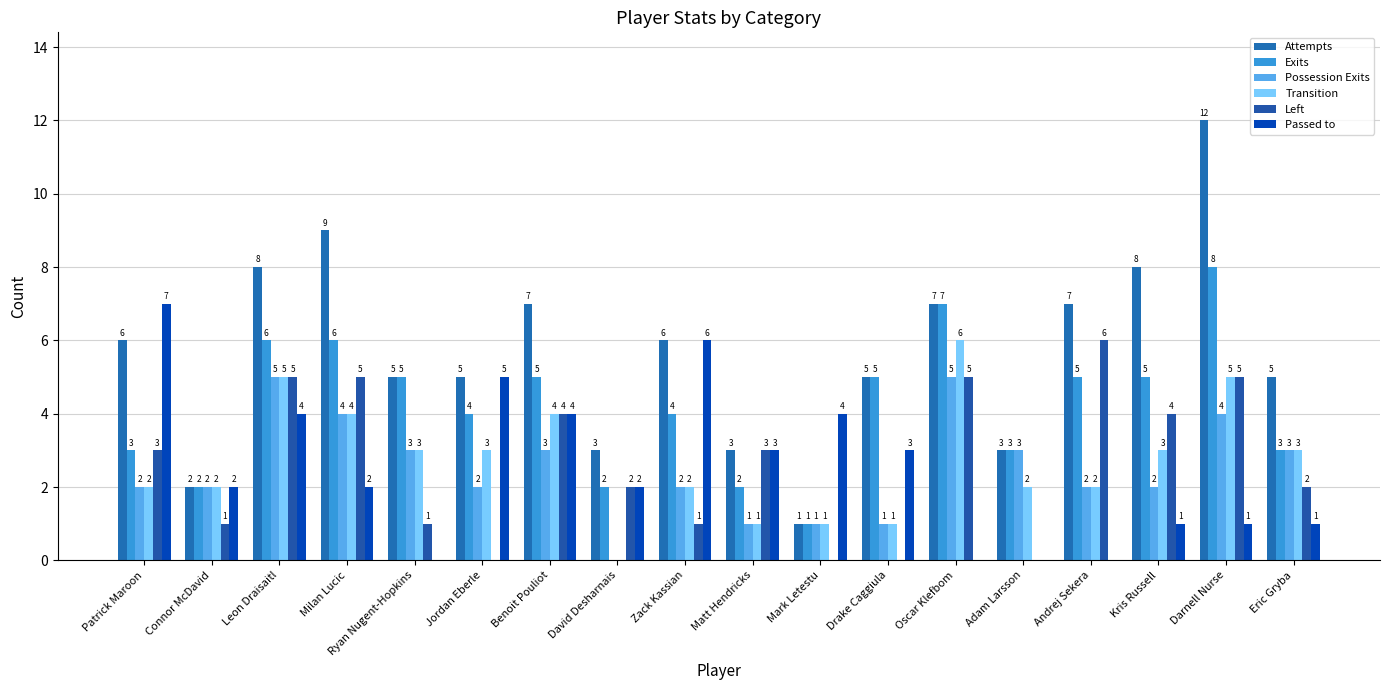

At which category is the sum across all series the highest?

Darnell Nurse